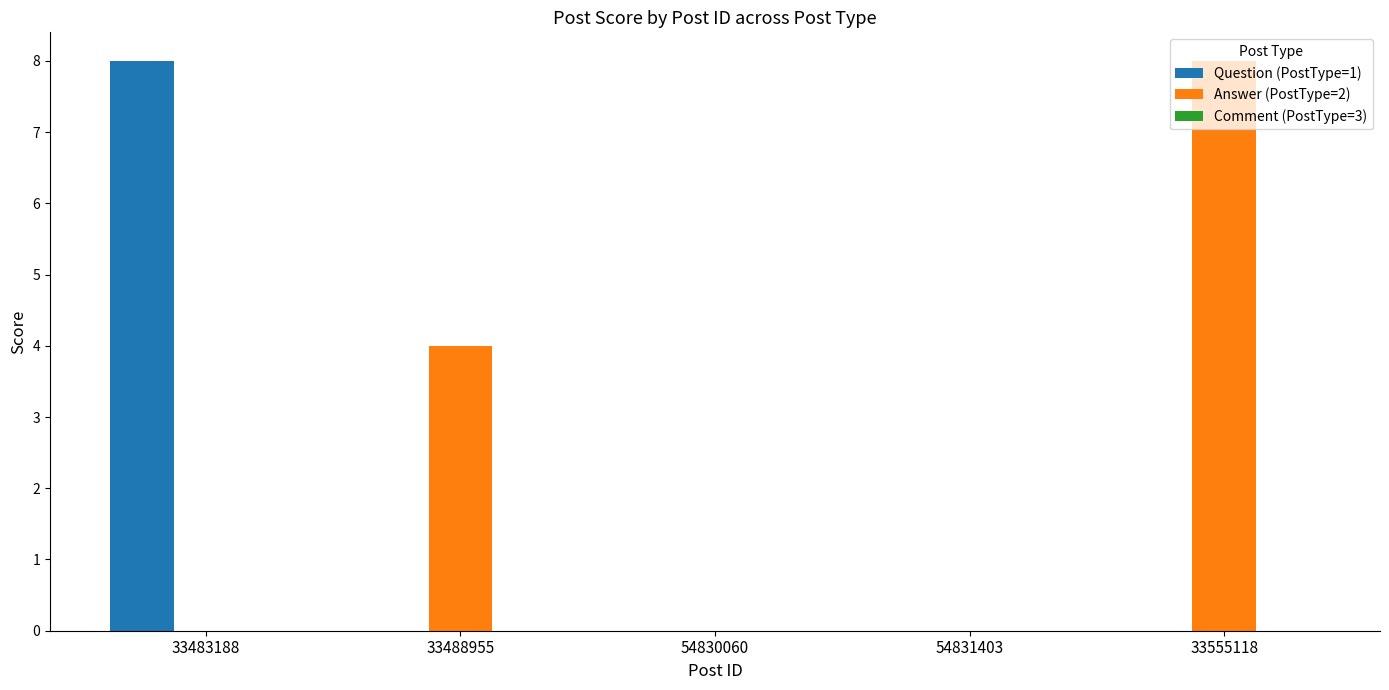

Count the Question (PostType=1) values in the range 0 to 1.

4